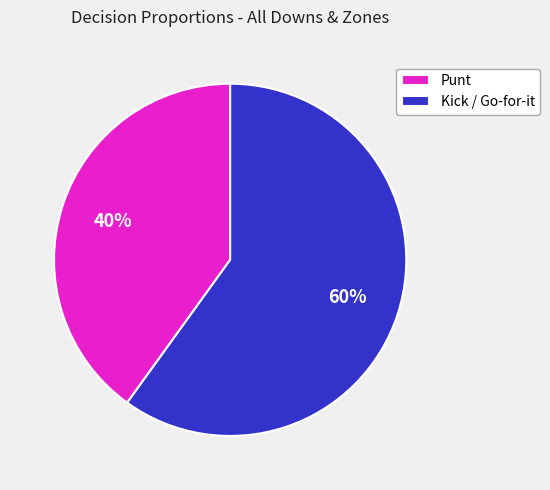

To the nearest percent, what percentage of the pie is Kick / Go-for-it?

60%